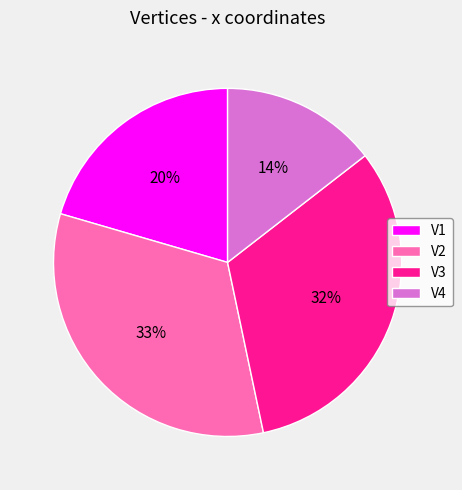

What is the smallest slice in the pie chart?

V4